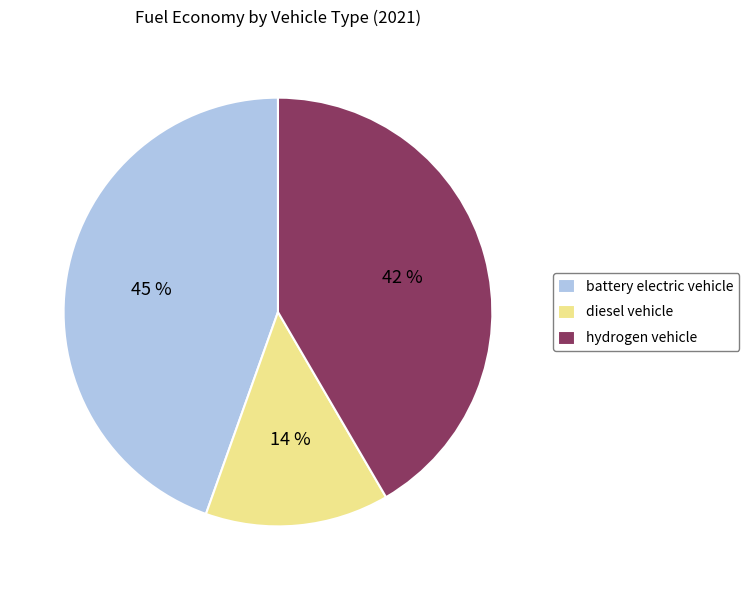

What percentage is the hydrogen vehicle slice, to the nearest percent?

42%